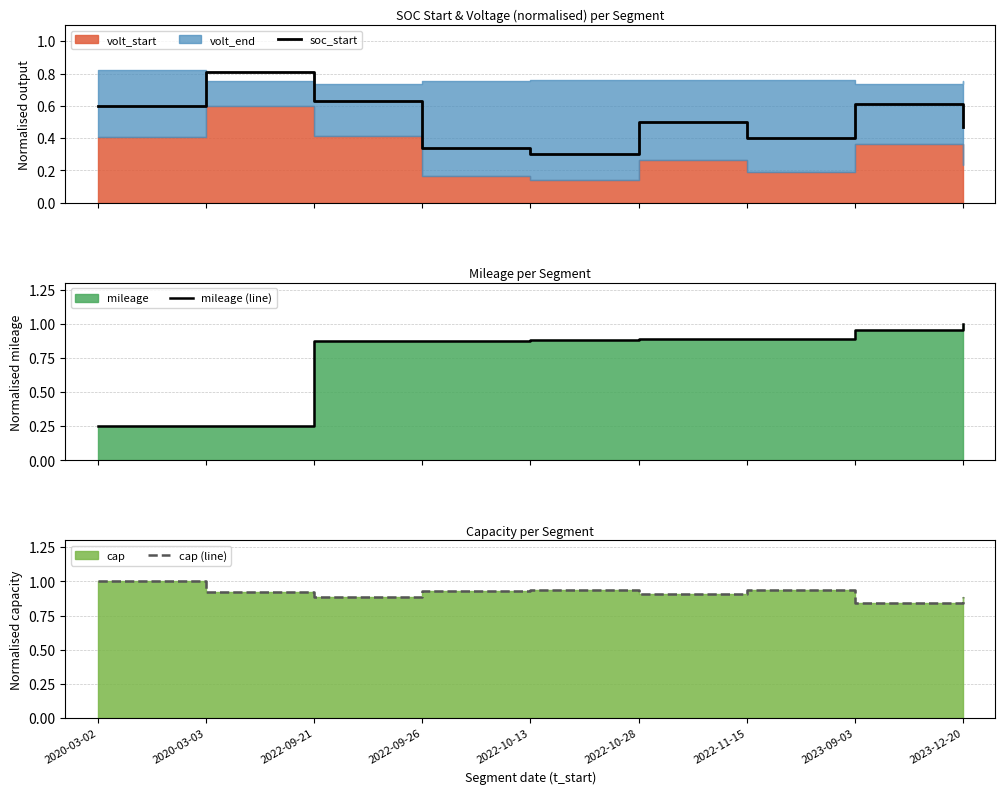

How many interior local valleys does the soc_start series have?

2